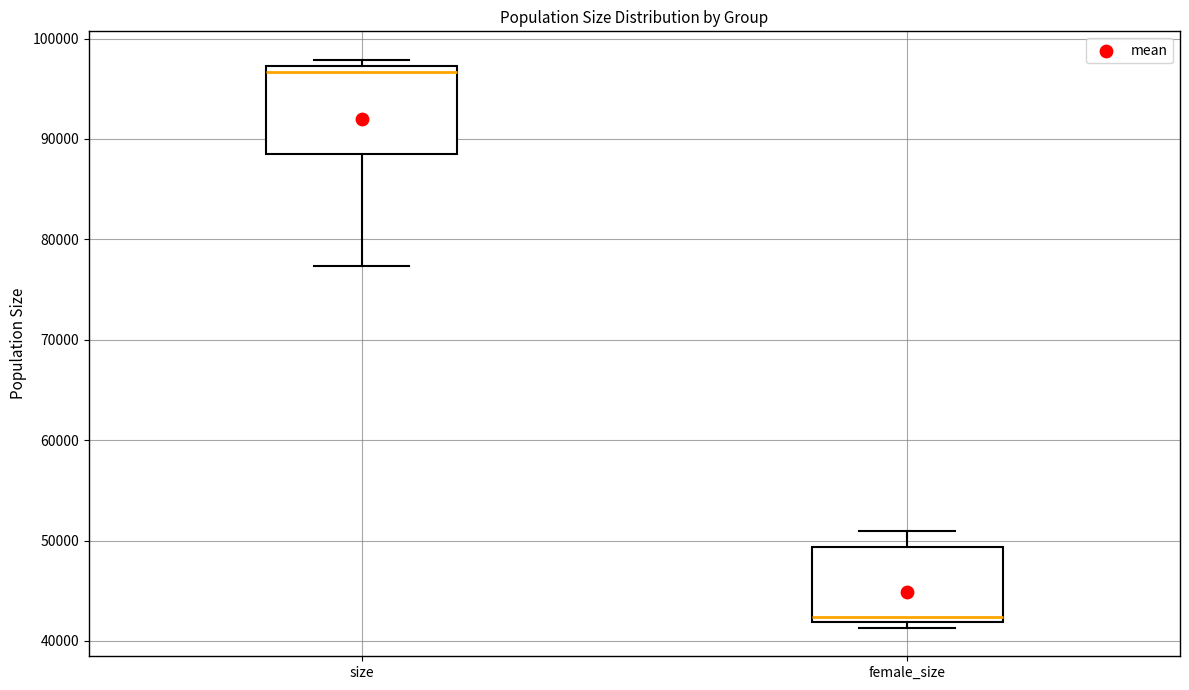

Reading left to right, read every box against the y-axis: the position of its median line, the range the box covers, and the ends of its whiskers. The values are not printed on the chart, so give them approximately, as read against the axis.

size: median 97000 (just below the box's upper edge), box 88000 to 97000, whiskers 77000 to 98000
female_size: median 42000 (just above the box's lower edge), box 42000 to 49000, whiskers 41000 to 51000